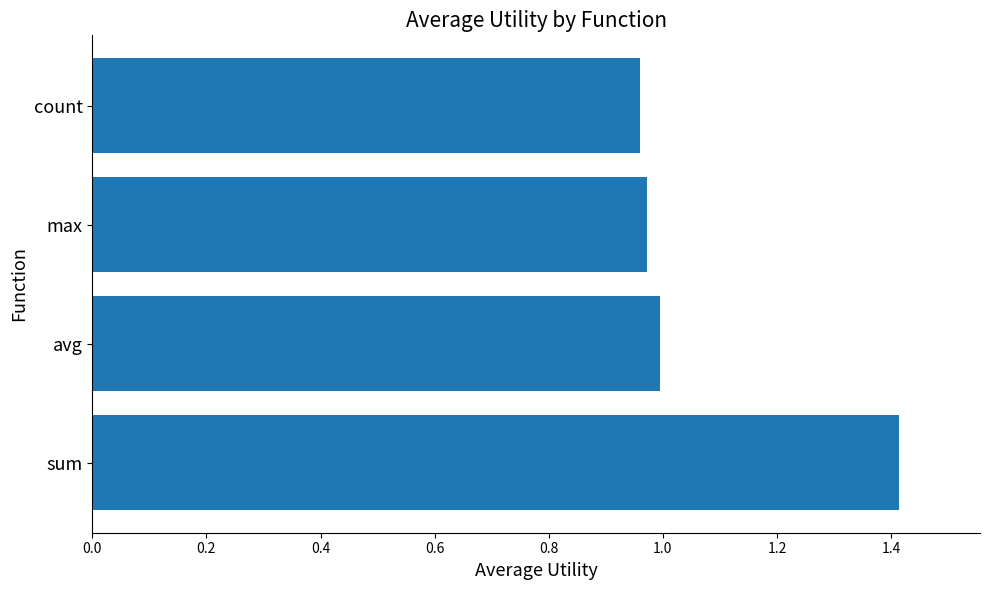

List the labels in order of value, smallest first.

count, max, avg, sum